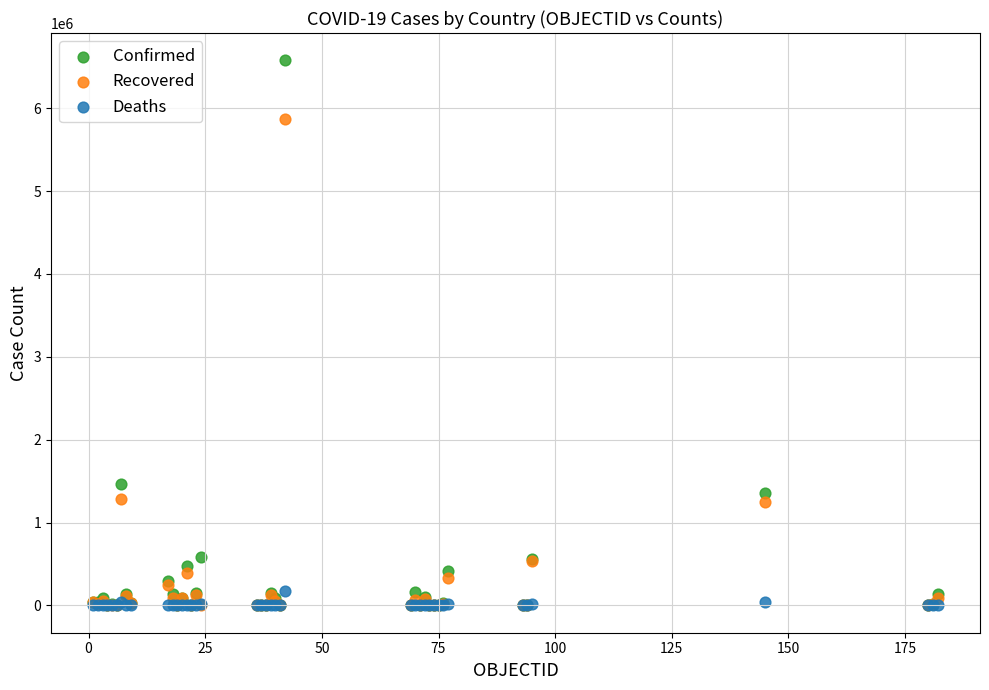

Which series reaches the maximum Y coordinate?

Confirmed